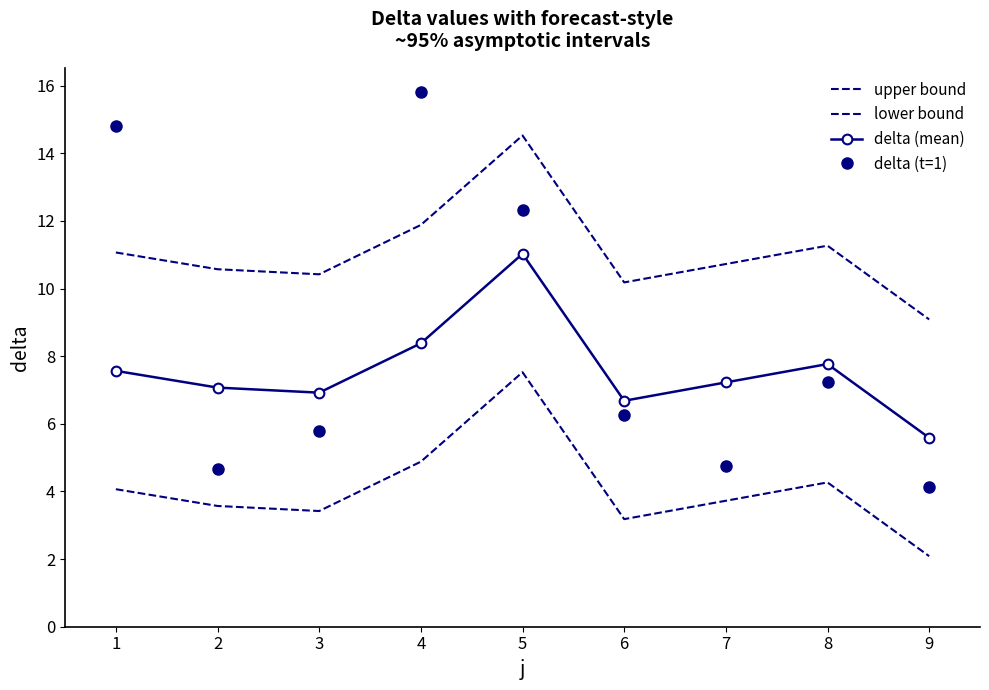

Is the value of upper bound at 2 greater than the value of lower bound at 7?

Yes